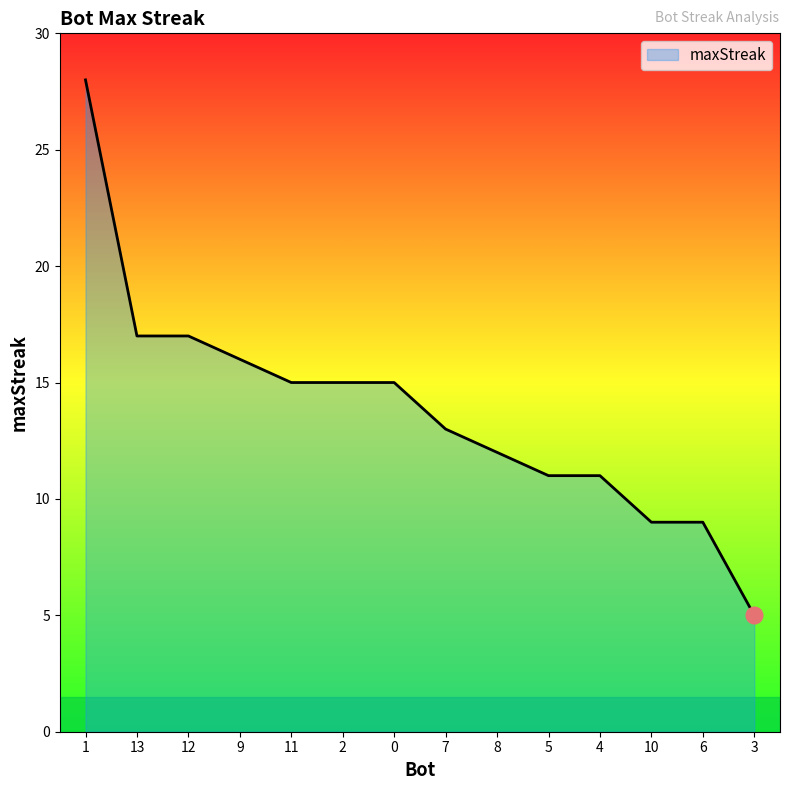

How many lines are shown in the chart?

1